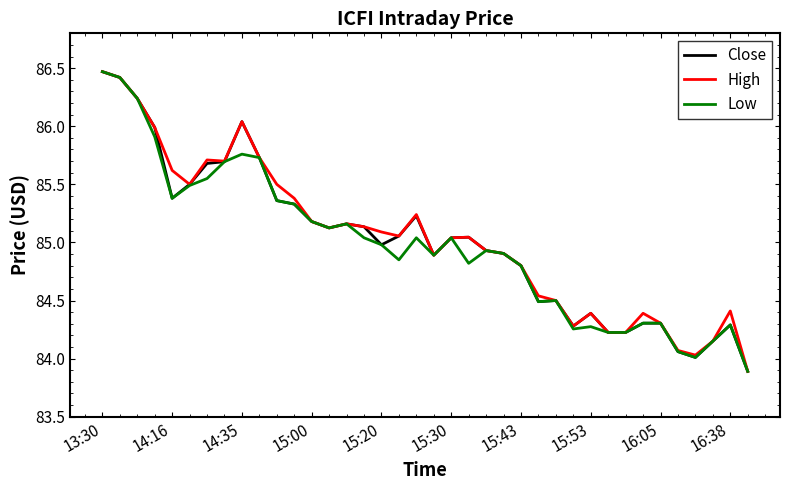

Rank the series by their average value, from lowest to highest.

Low, Close, High